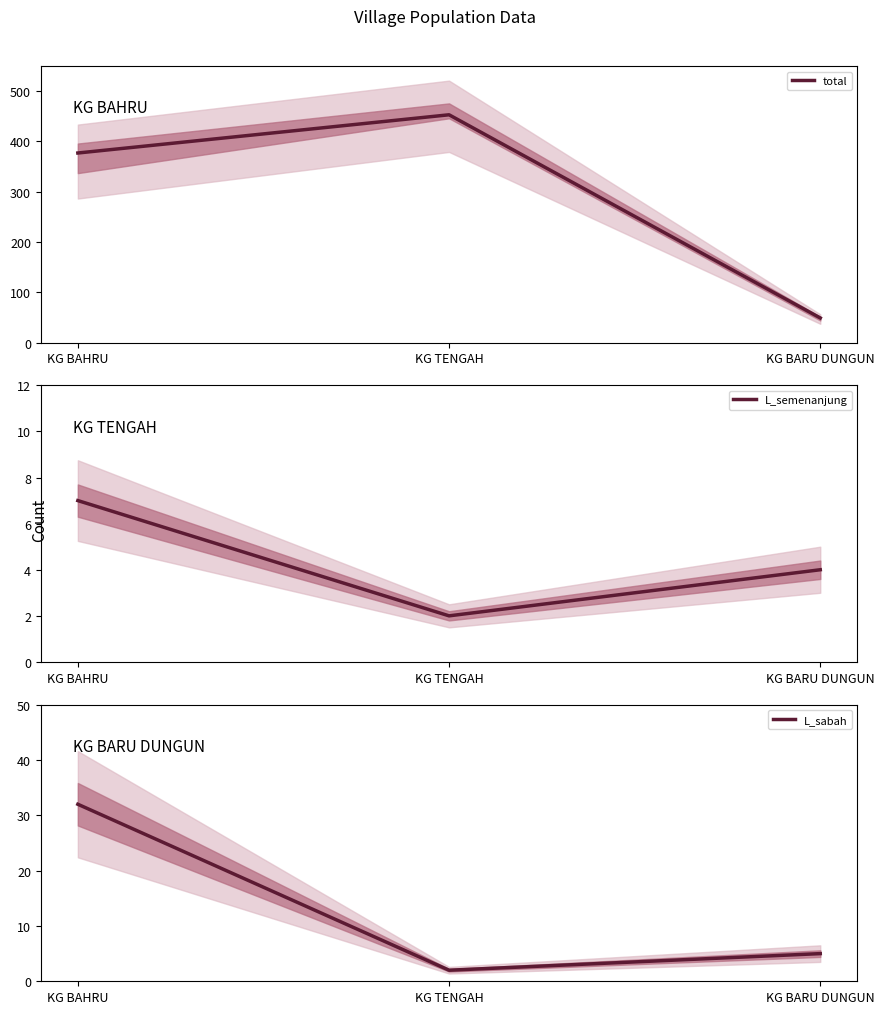

At how many categories does at least one series exceed 41?

3